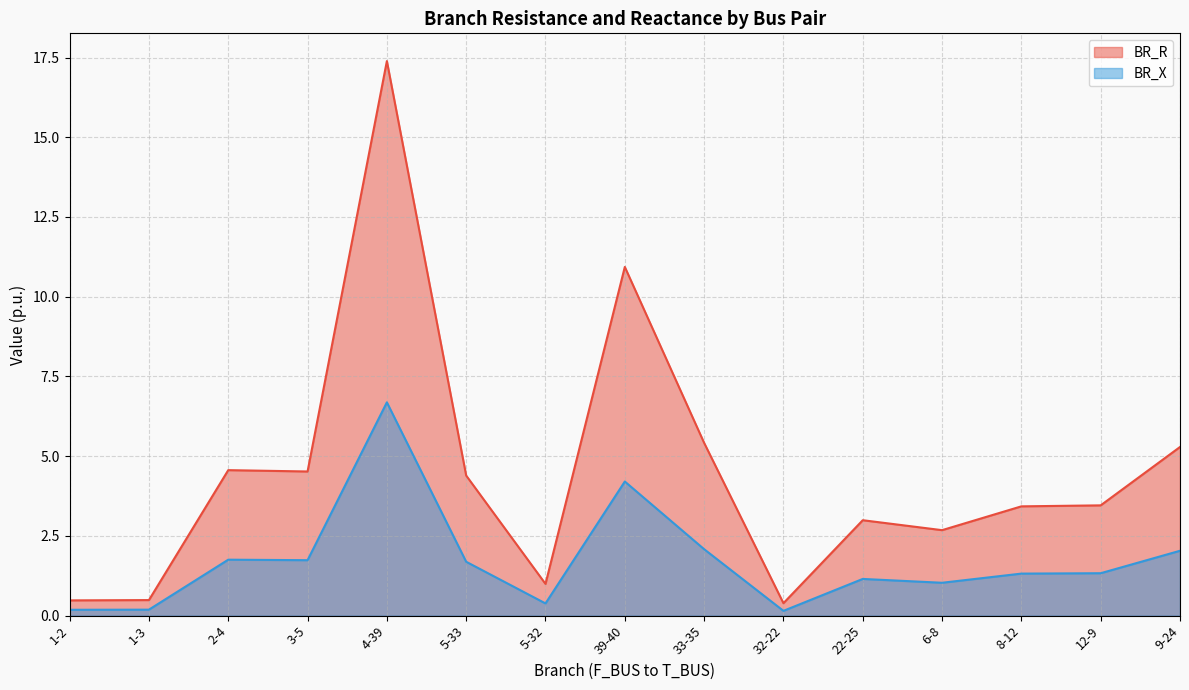

Reading left to right, transcribe all the data shown in this chart.

BR_R: 1-2=0.5	1-3=0.5	2-4=4.6	3-5=4.5	4-39=17.4	5-33=4.4	5-32=1.0	39-40=10.9	33-35=5.4	32-22=0.4	22-25=3.0	6-8=2.7	8-12=3.4	12-9=3.5	9-24=5.3
BR_X: 1-2=0.2	1-3=0.2	2-4=1.8	3-5=1.7	4-39=6.7	5-33=1.7	5-32=0.4	39-40=4.2	33-35=2.1	32-22=0.2	22-25=1.2	6-8=1.0	8-12=1.3	12-9=1.3	9-24=2.0